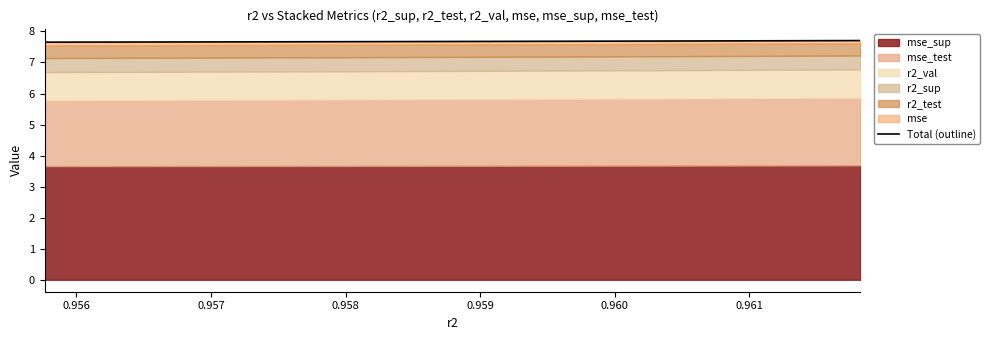

Count the values in the range 7 to 8.

10